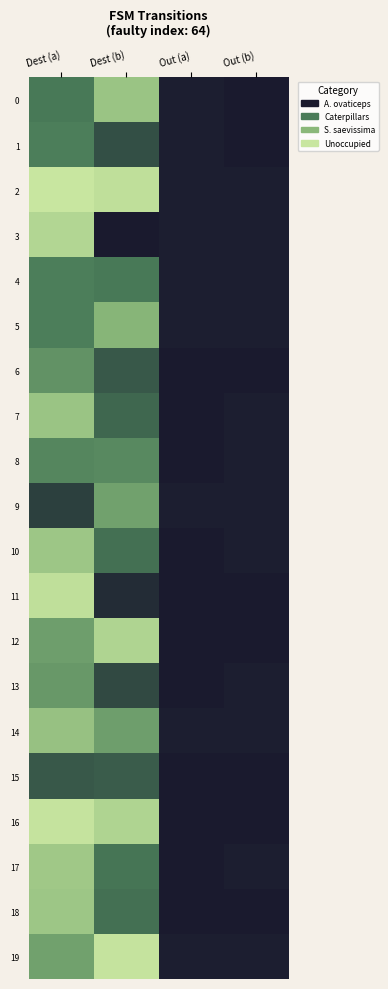

Between Out (a) and Out (b), which is larger?

Out (a)